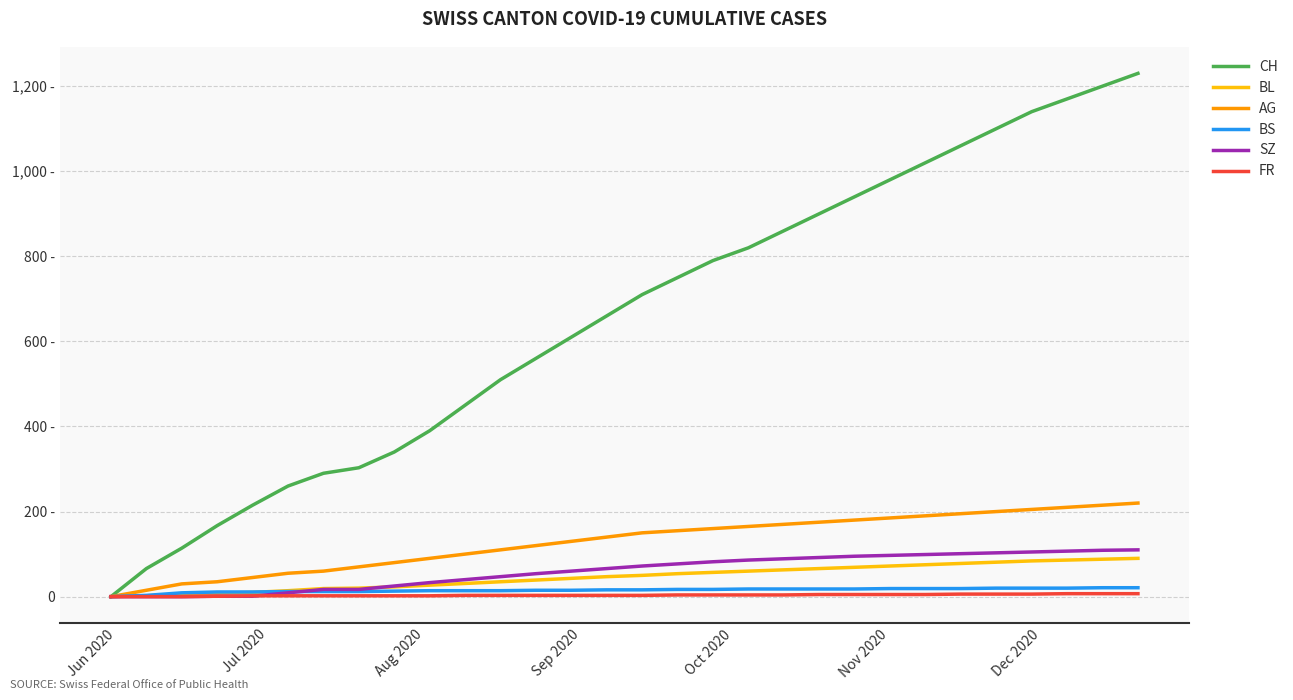

Is this an area chart (filled region under the line)?

No